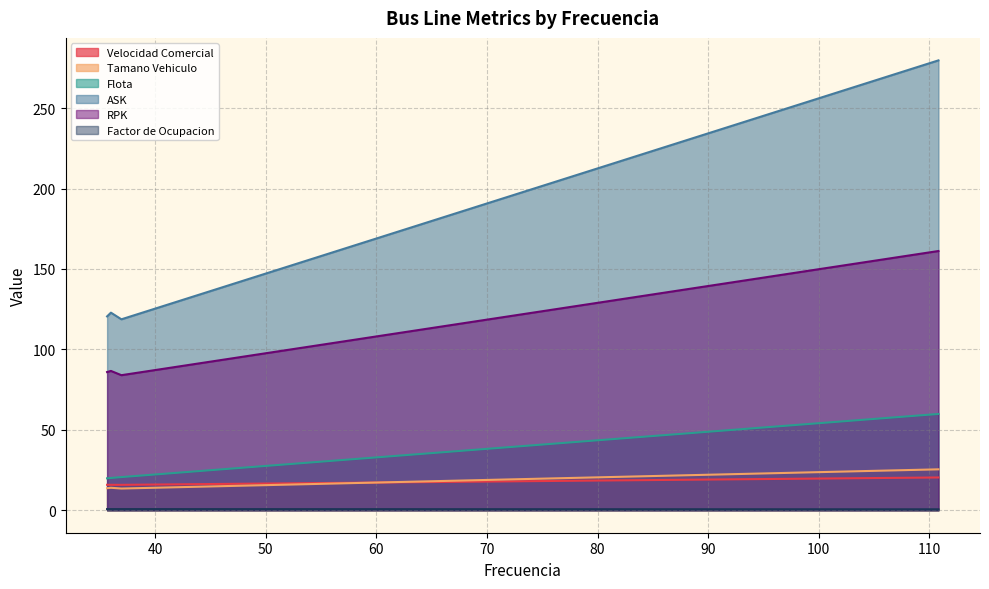

True or false: Flota and Velocidad Comercial cross at least once.

False